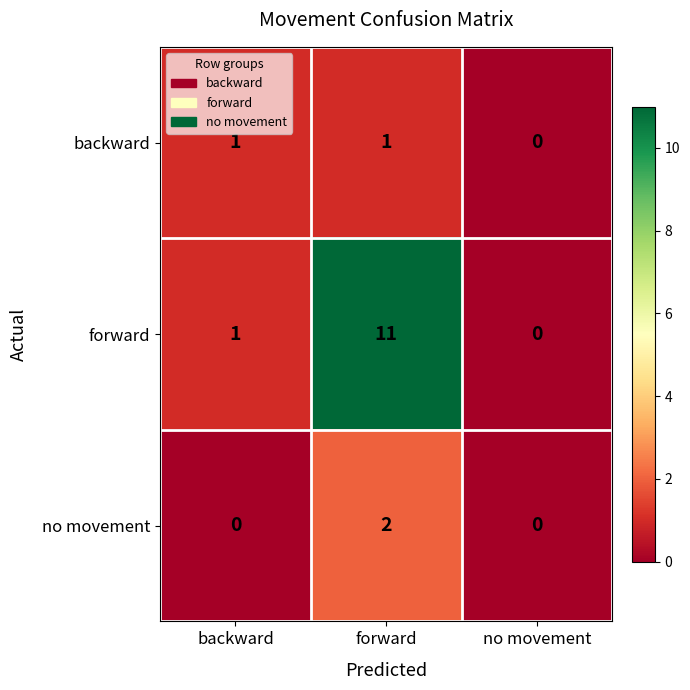

Reading left to right, list all the values displayed in this chart.

backward: 1	1	0
forward: 1	11	0
no movement: 0	2	0